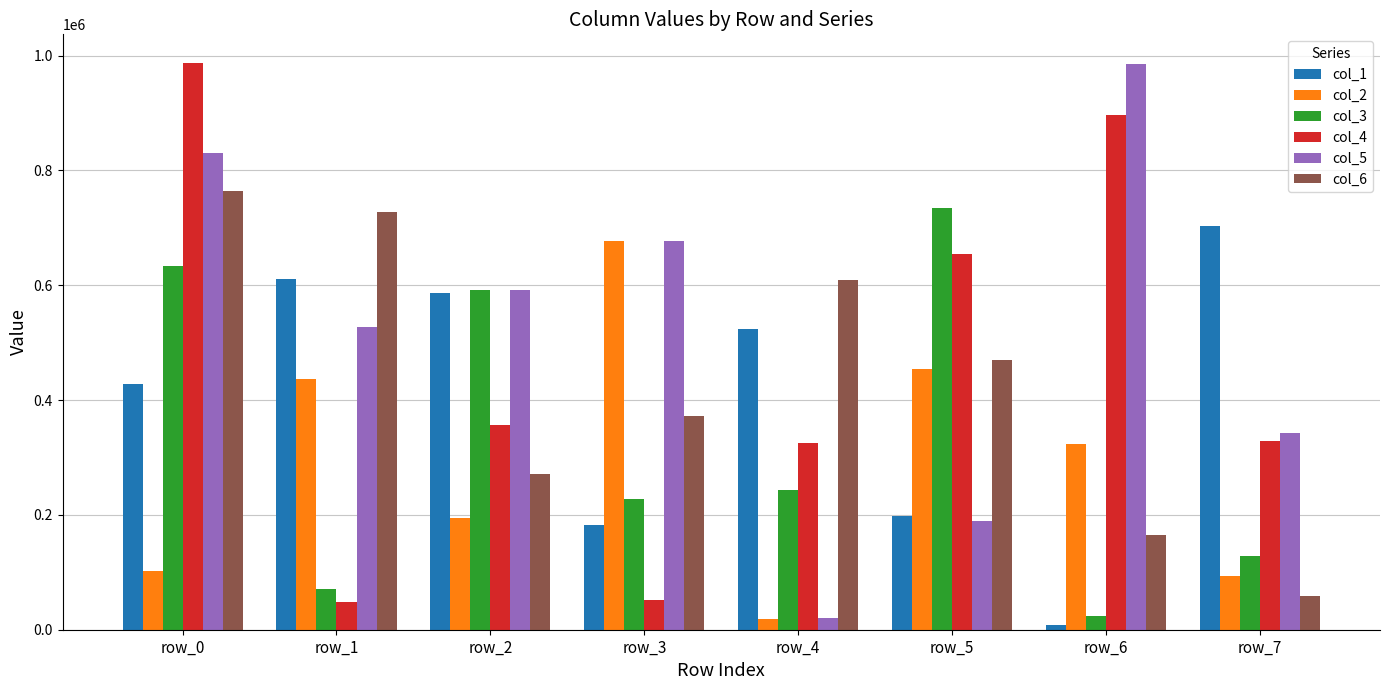

What value does the col_5 series have at row_6, to the nearest 100?

985400